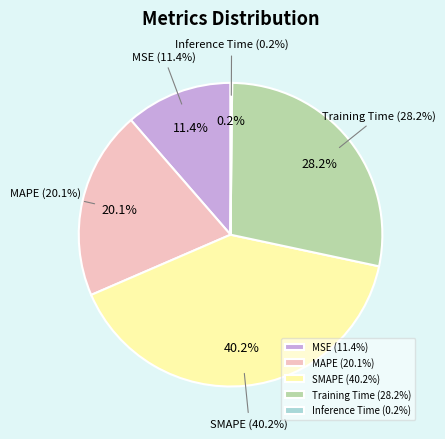

What portion of the pie excludes MAPE?

79.9%